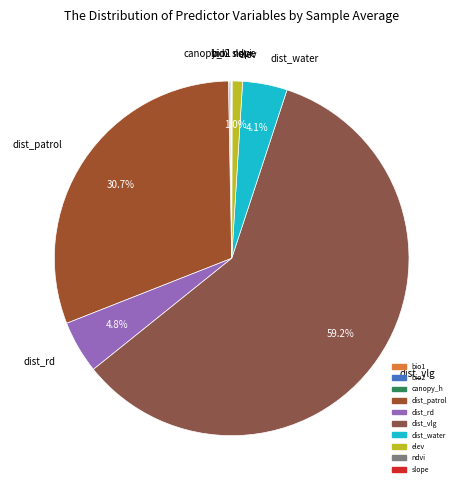

Which category accounts for the majority?

dist_vlg